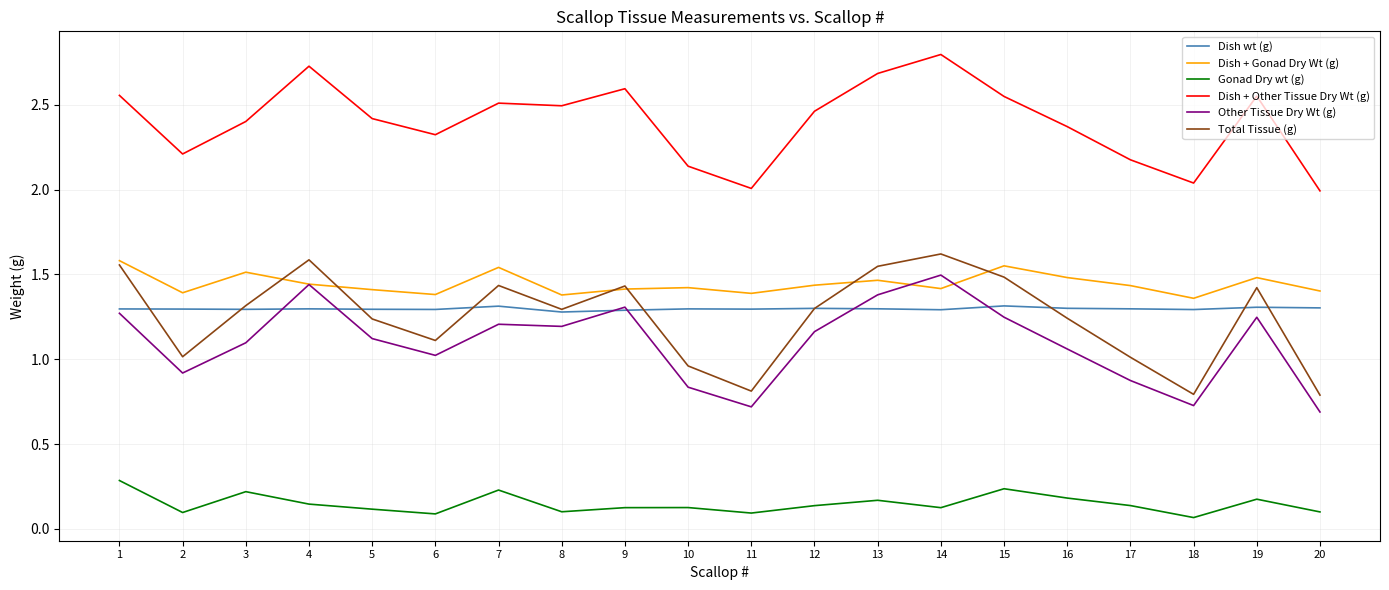

True or false: Dish wt (g) and Dish + Other Tissue Dry Wt (g) intersect in this chart.

False